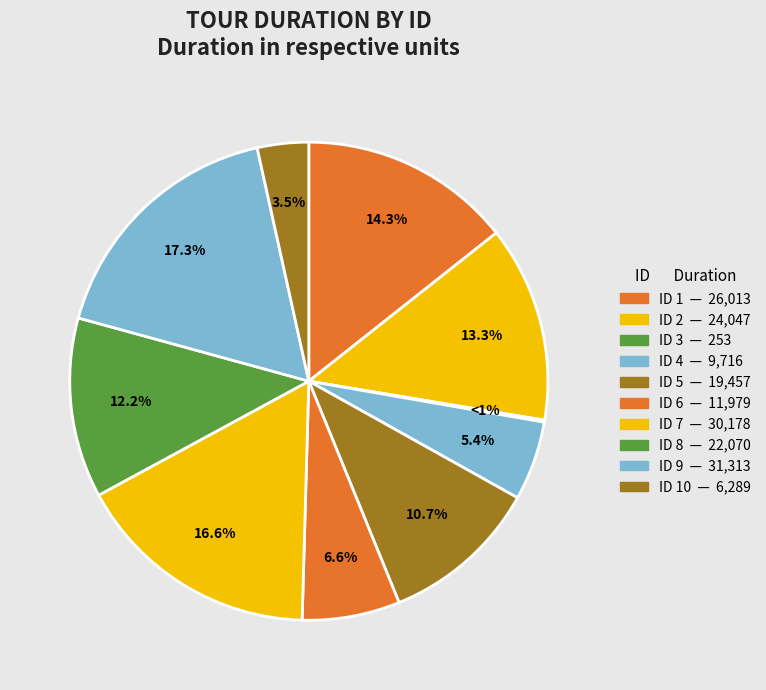

What portion of the pie excludes 8?

87.8%